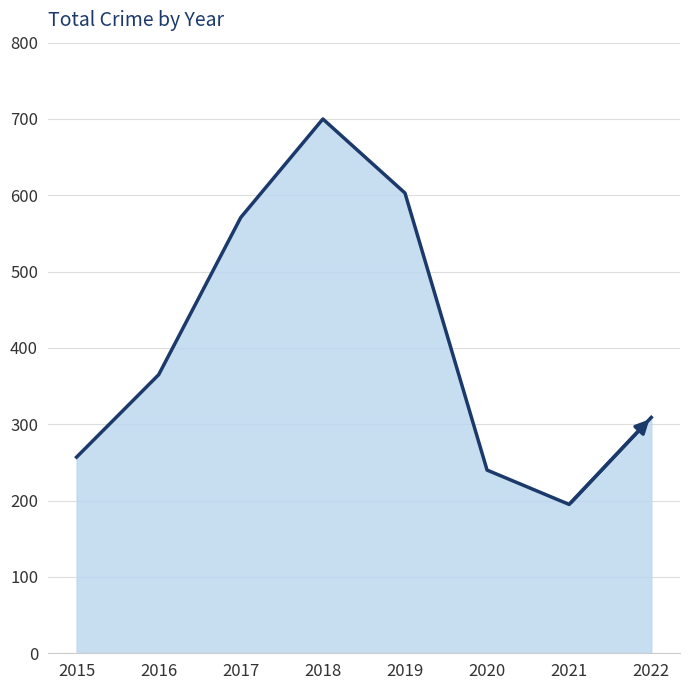

The chart shows a value of 700 at 2018. True or false?

True